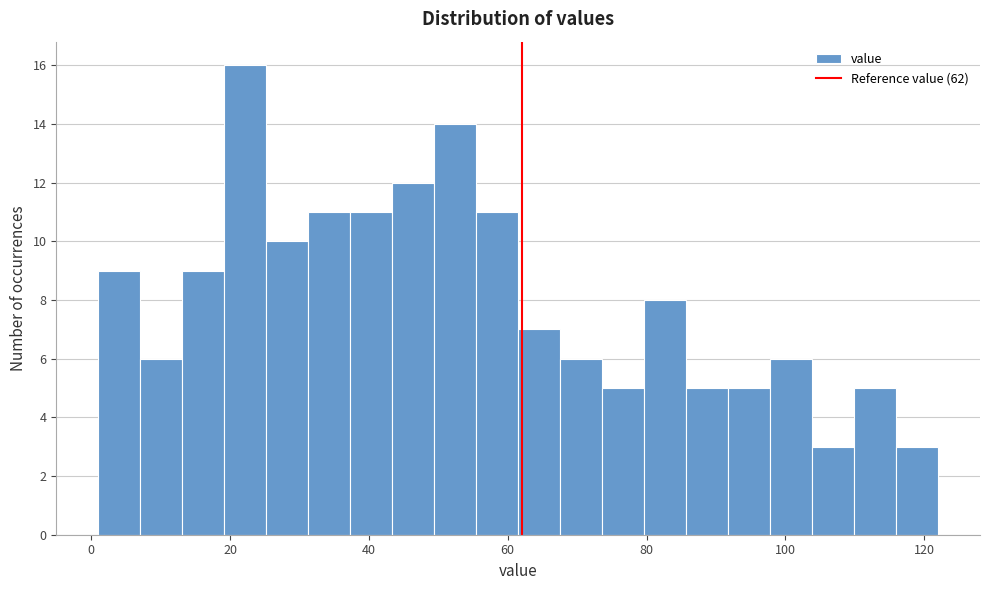

Read against the x-axis, roughly where is the centre of the tallest bar?

22